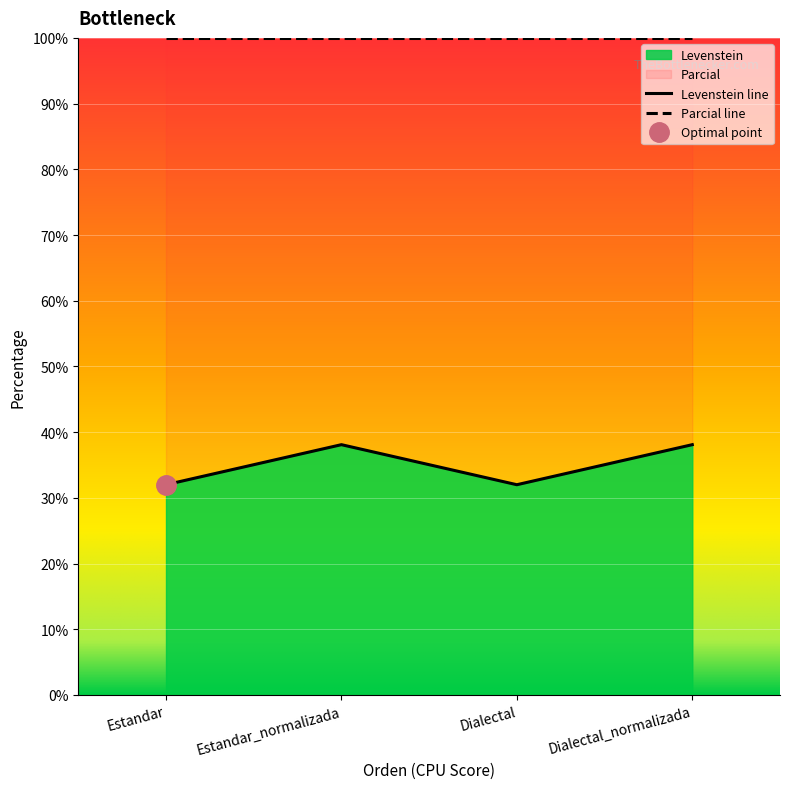

Which label corresponds to the smallest value in the chart?

Estandar